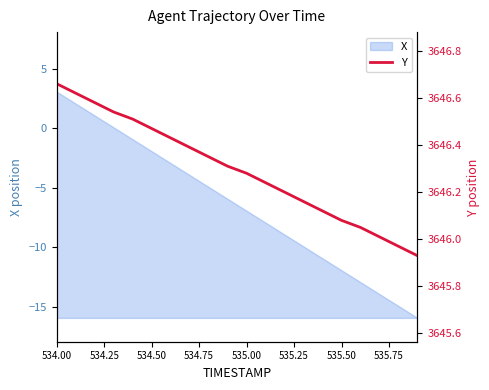

Which category has the highest value across all series?

534.00